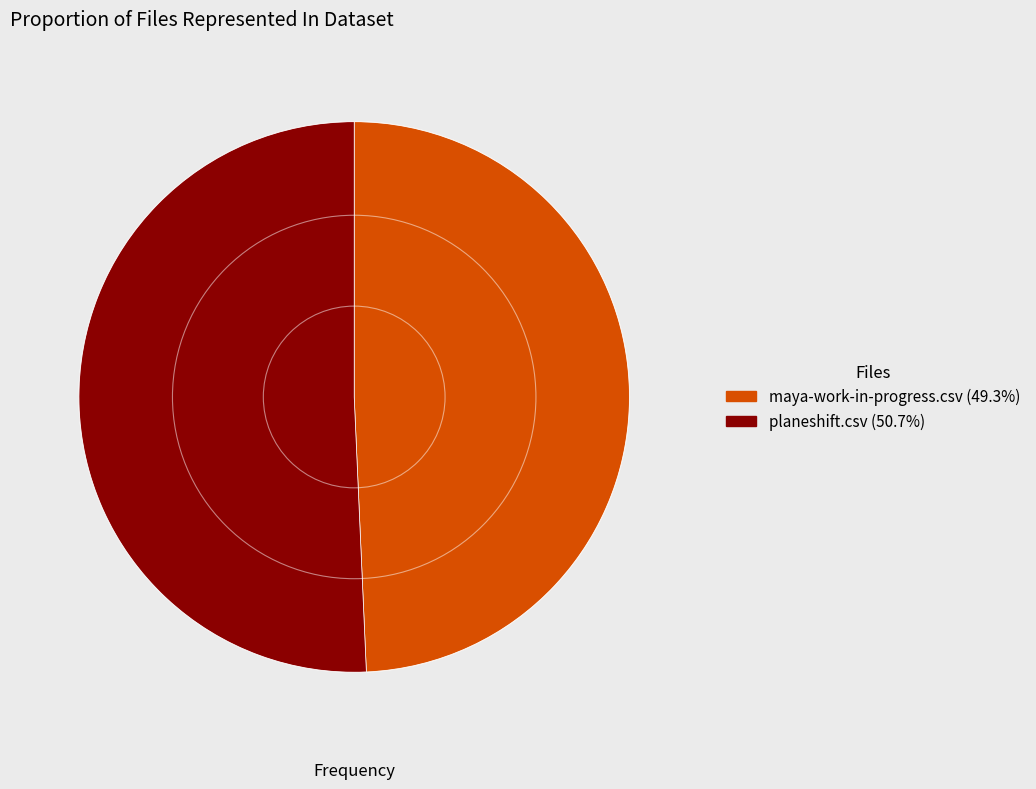

Do maya-work-in-progress.csv and planeshift.csv together represent more than half of the pie?

Yes